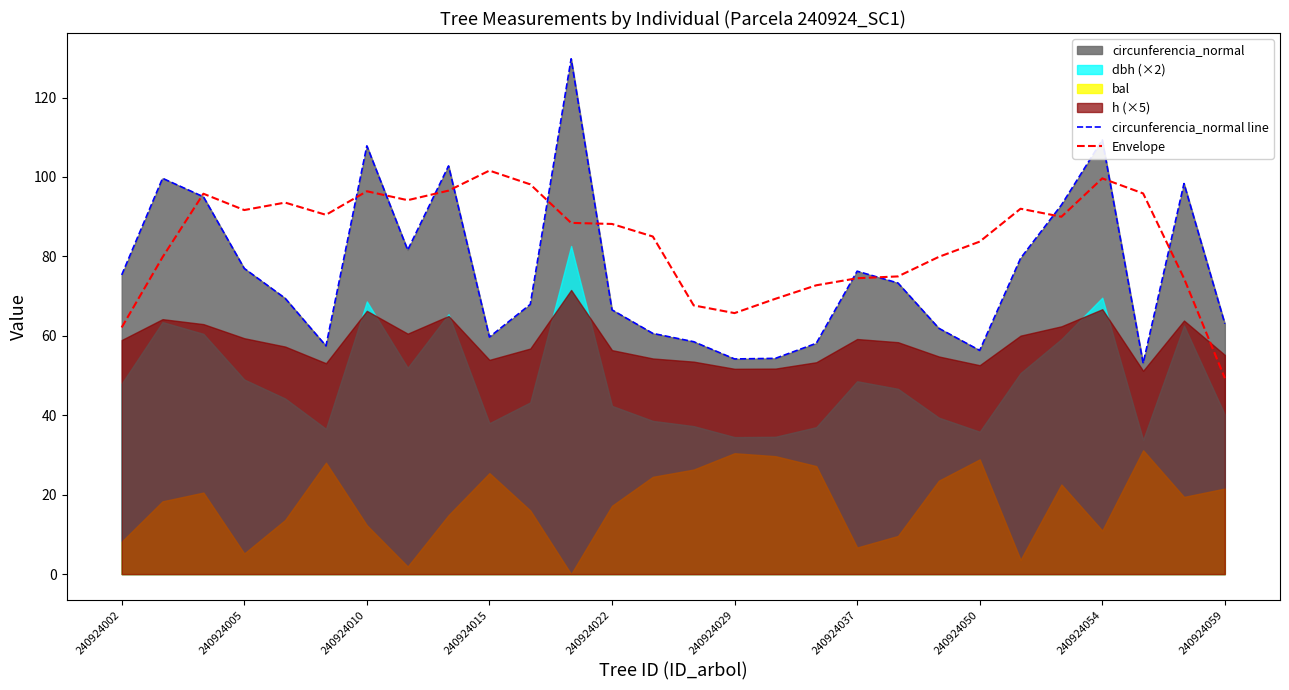

The Envelope series shows 101.6 at 240924015. True or false?

True